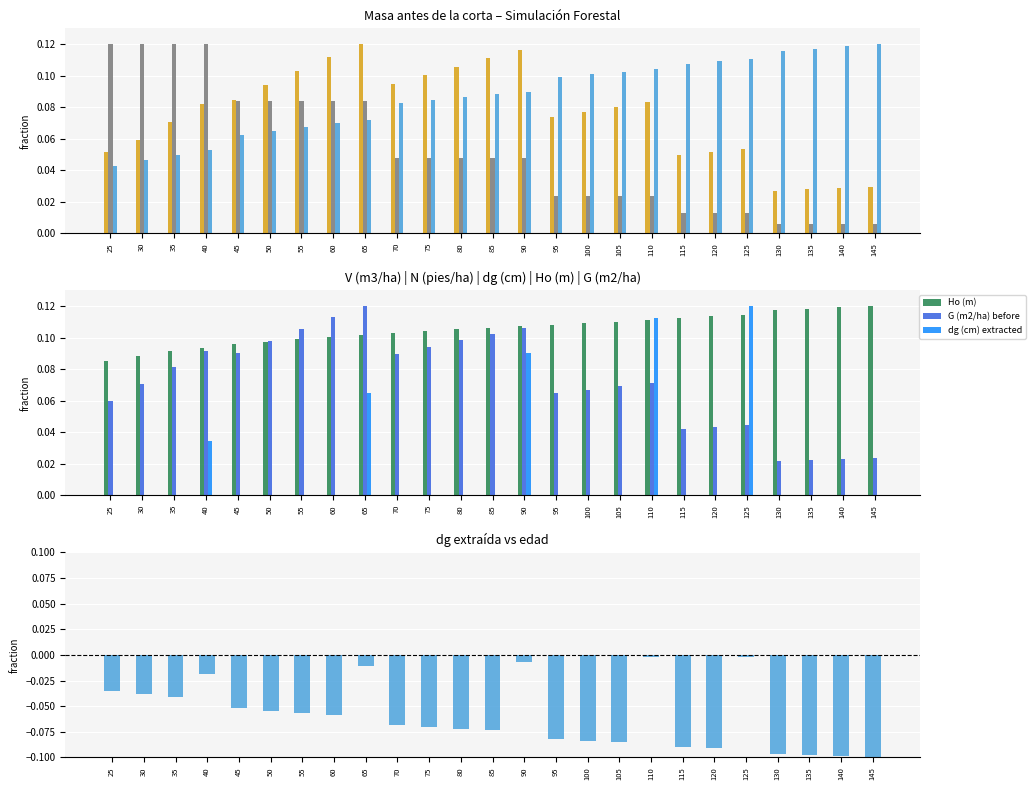

How many G (m2/ha) before values are between 0 and 1?

25